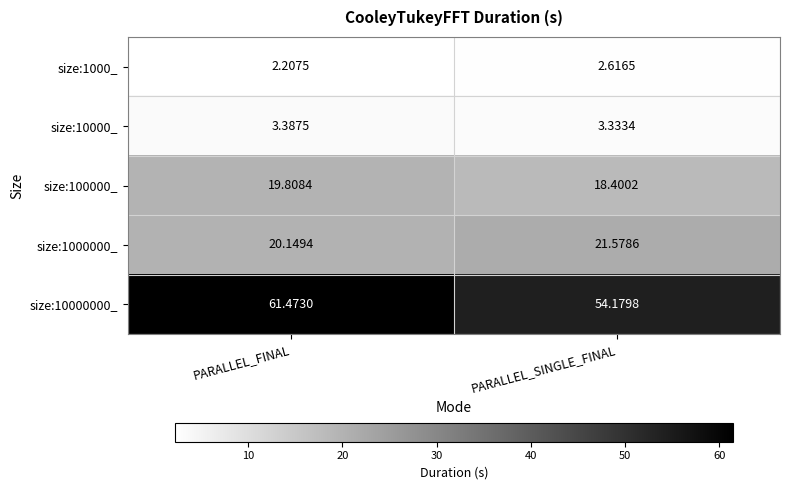

Is the value of size:100000_ at PARALLEL_SINGLE_FINAL greater than the value of size:1000000_ at PARALLEL_SINGLE_FINAL?

No